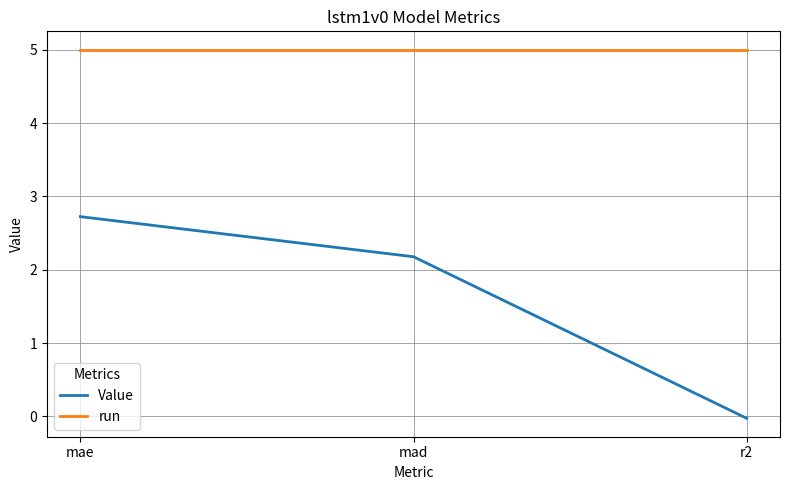

What is the difference between the Value values at mae and r2?

2.7